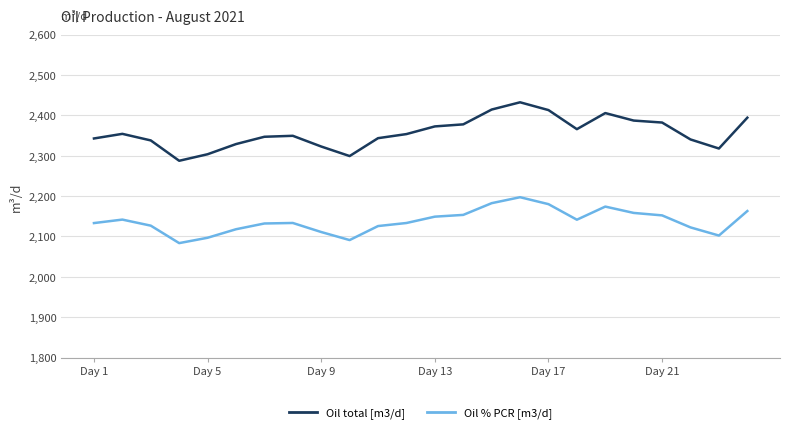

What is the greatest value displayed?

2432.2